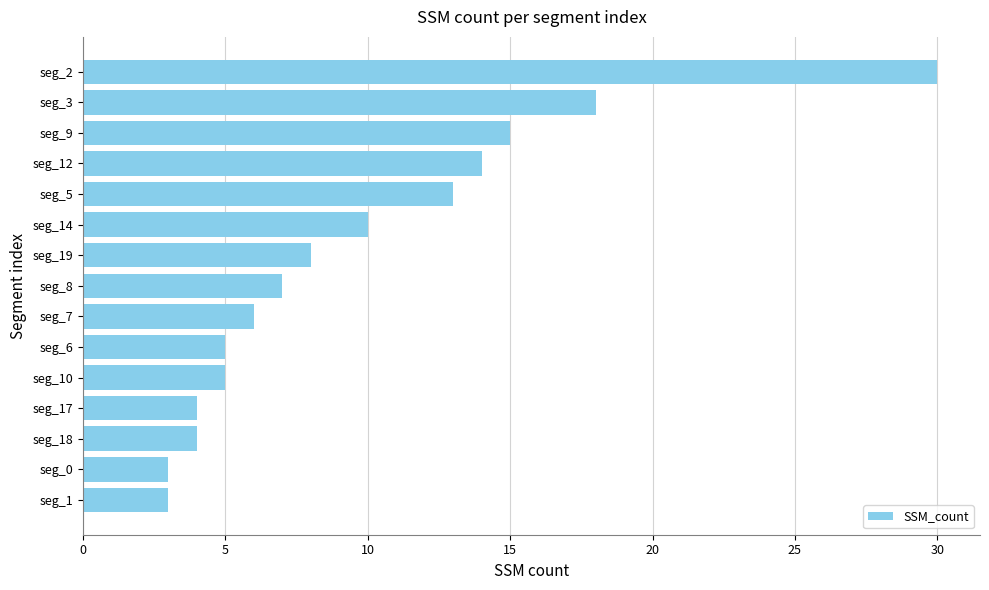

What is the difference between the second highest and second lowest values?

15